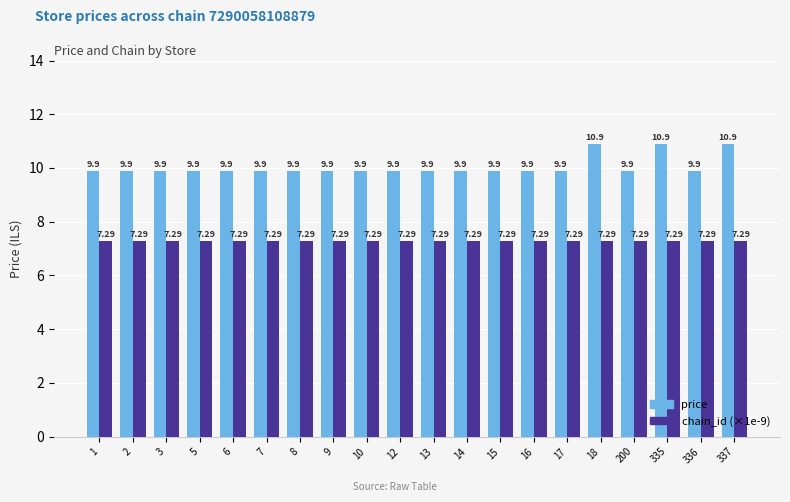

Which series has the largest range (max minus min)?

price